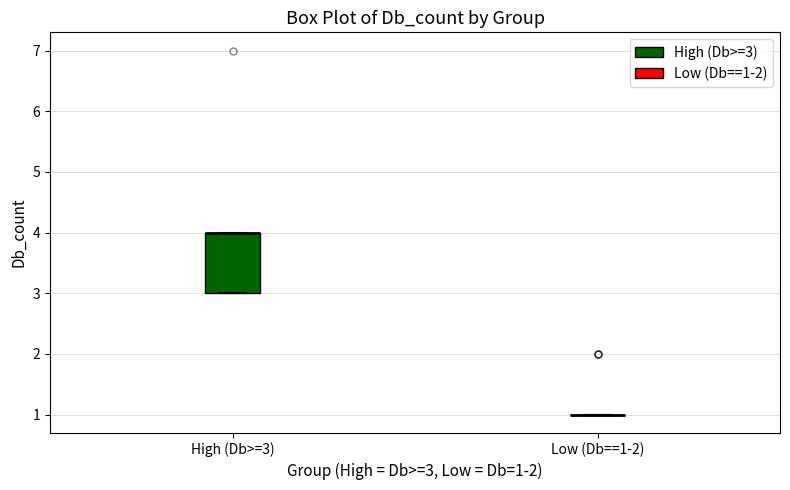

Reading left to right, transcribe this box plot: for each box, give where its median line is, the range the box spans, and where its two whiskers end, as read against the y-axis. The values are not printed on the chart, so give them approximately, as read against the axis.

High (Db>=3): median 4 (drawn on the box's upper edge), box 3 to 4, whiskers 3 to 4
Low (Db==1-2): box collapsed to a line at 1, whiskers 1 to 1